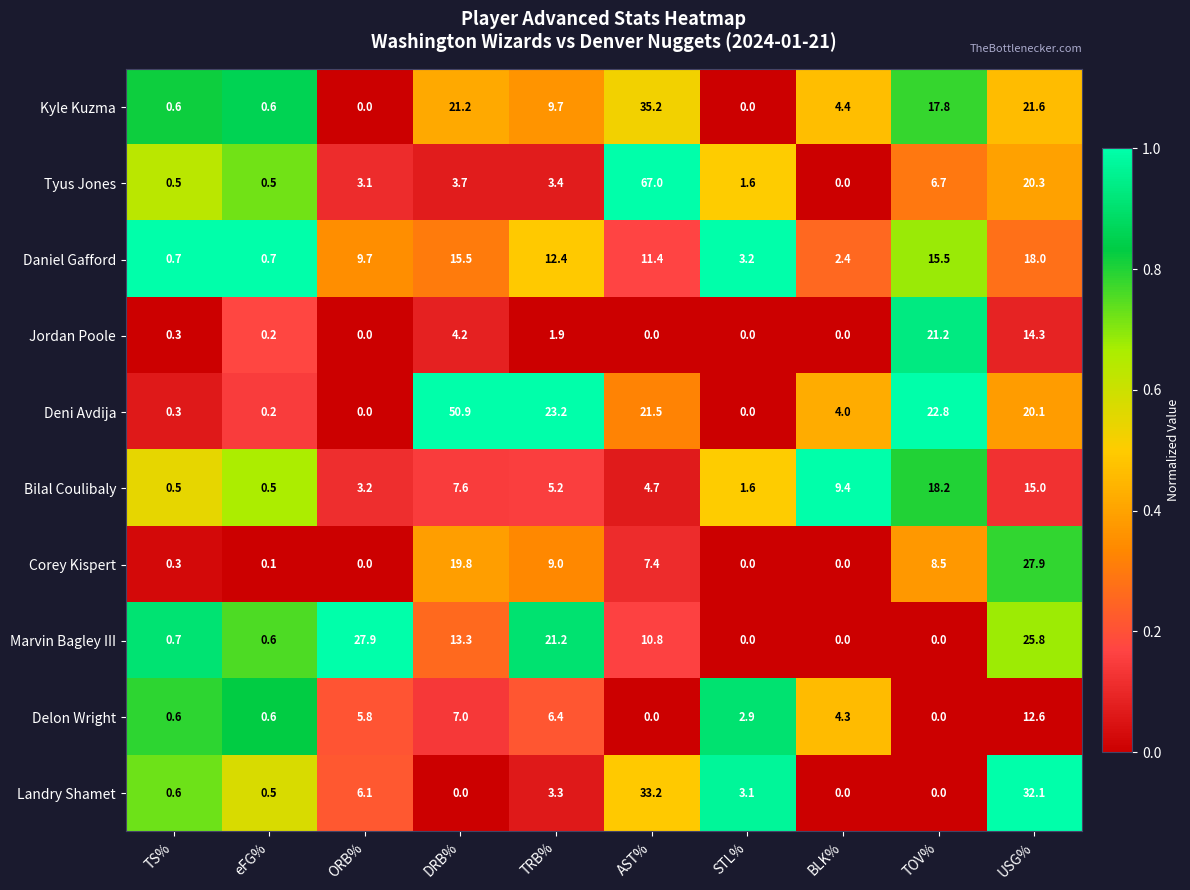

How many distinct data groups are displayed?

10